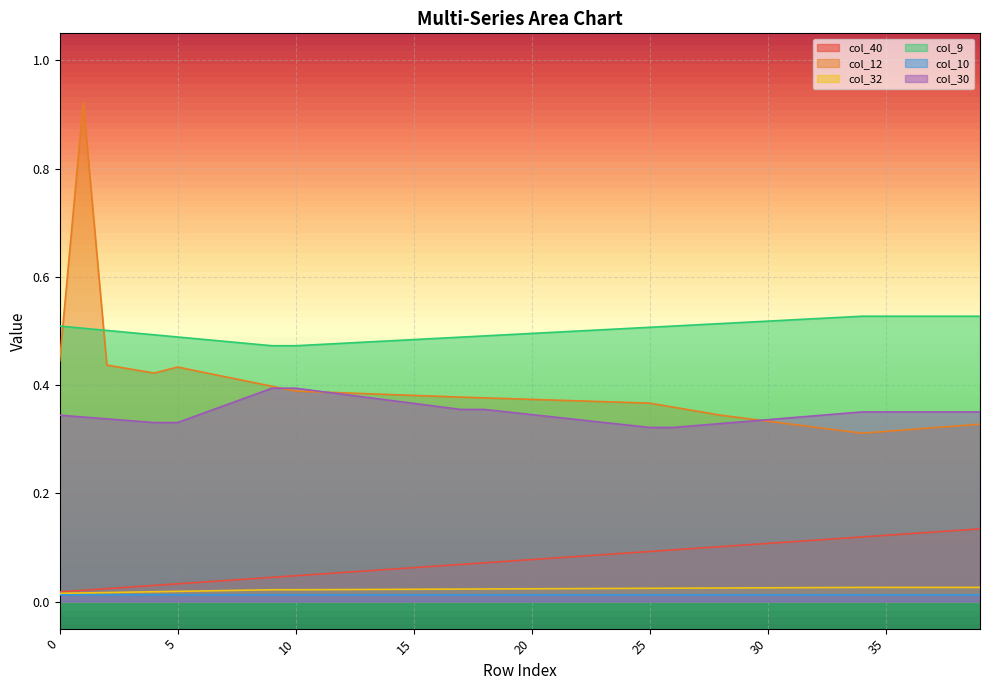

What is the total value across all series at 32?

1.3